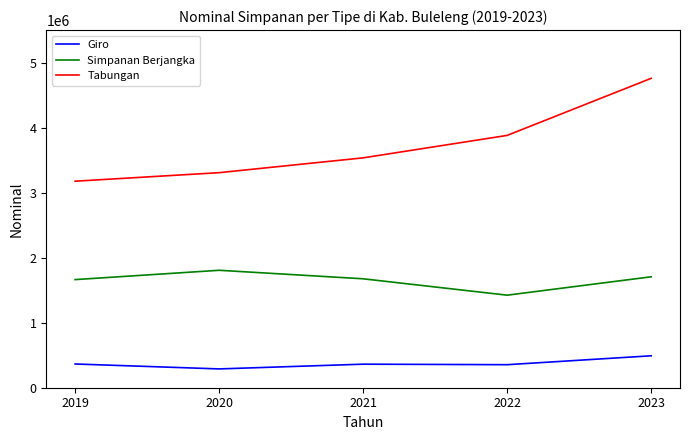

What is the difference between the maximum and minimum values in the Tabungan series?

1582238.4